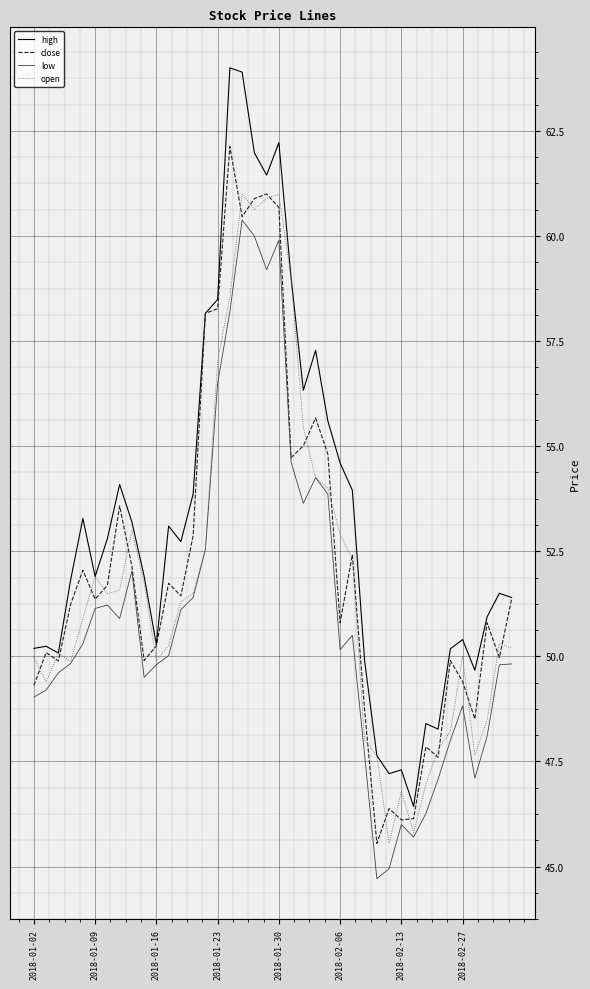

Which series has the largest range (max minus min)?

high